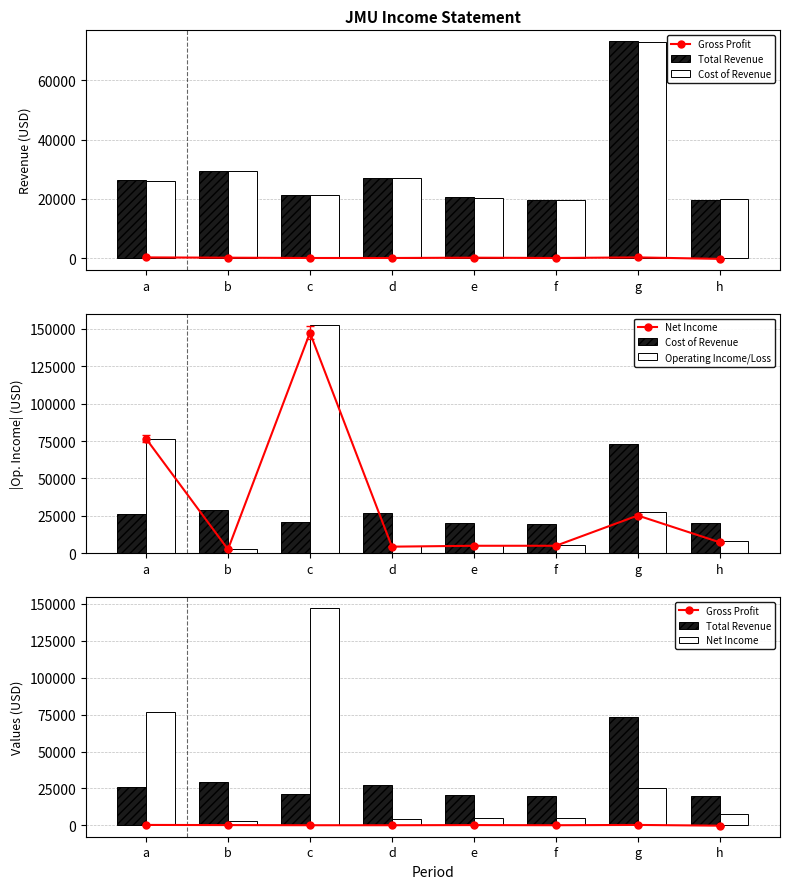

At how many categories does at least one series exceed 71595?

3